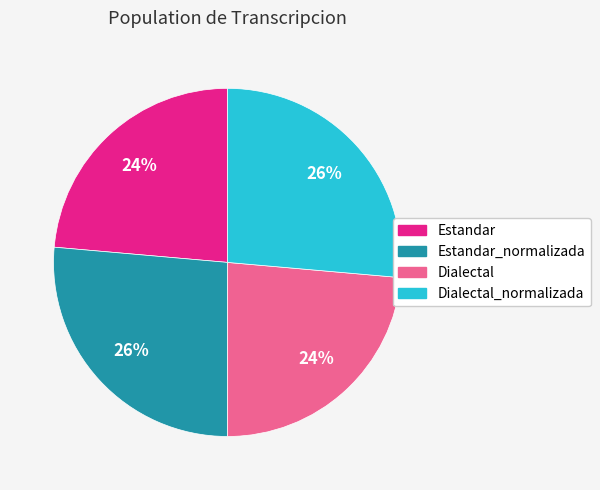

What is the ratio of the value at Dialectal_normalizada to the value at Dialectal?

1.1